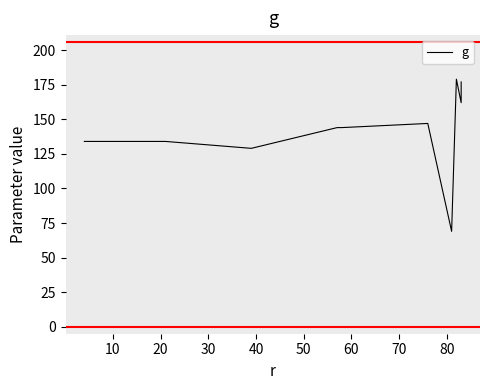

How many values exceed 144?

4